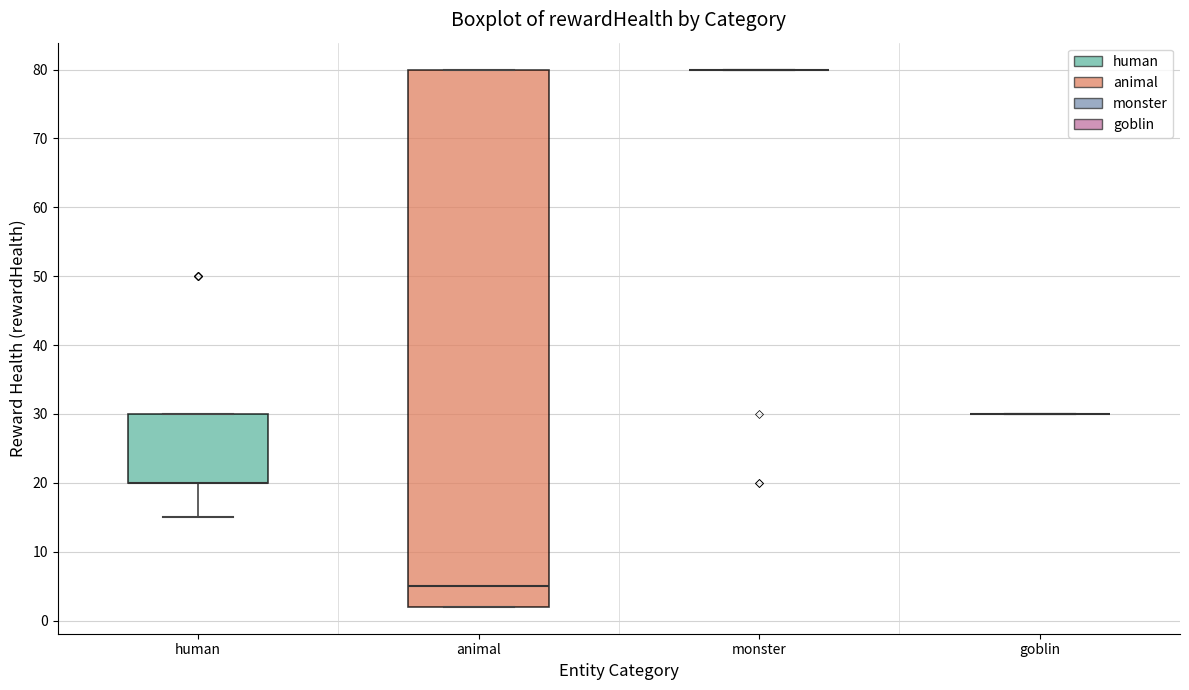

Reading left to right, transcribe this box plot: for each box, give where its median line is, the range the box spans, and where its two whiskers end, as read against the y-axis. The values are not printed on the chart, so give them approximately, as read against the axis.

human: median 20 (drawn on the box's lower edge), box 20 to 30, whiskers 15 to 30
animal: median 5, box 2 to 80, whiskers 2 to 80
monster: box collapsed to a line at 80, whiskers 80 to 80
goblin: box collapsed to a line at 30, whiskers 30 to 30